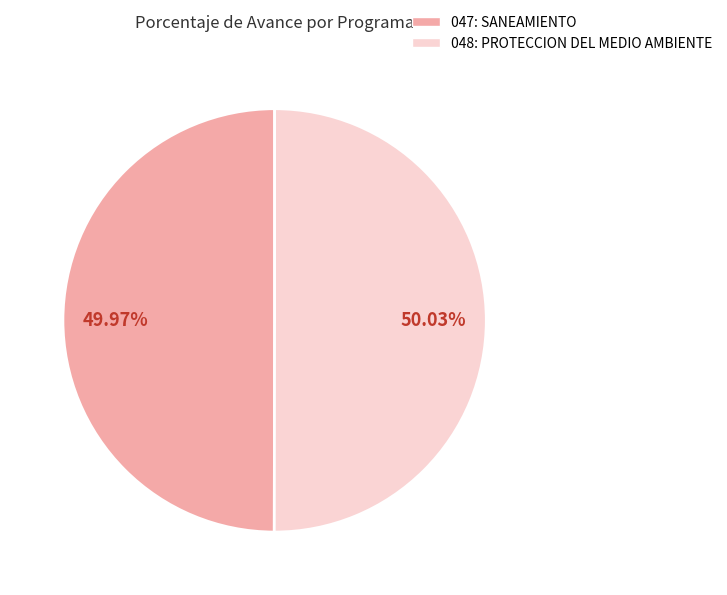

Is there any slice that represents more than half of the pie?

Yes